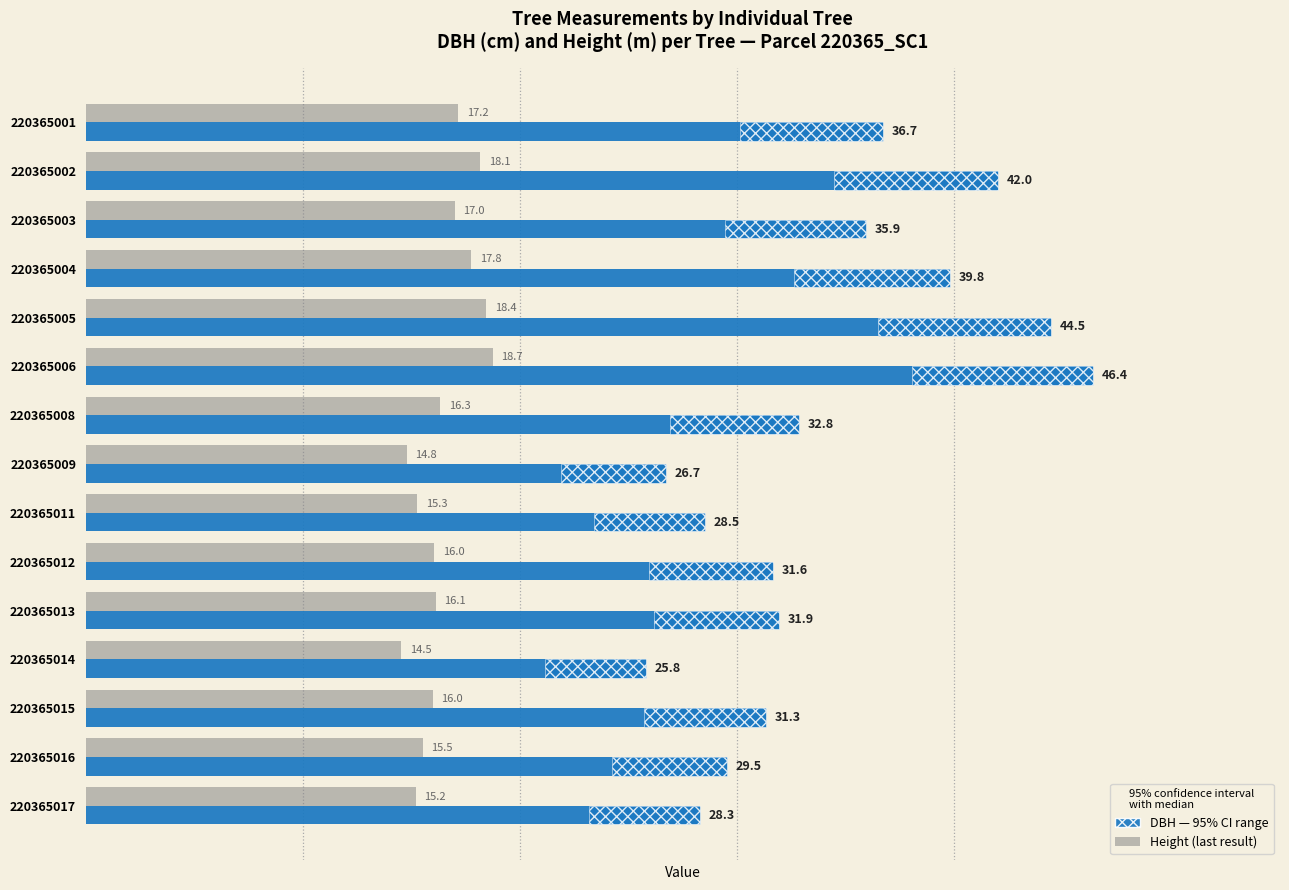

Which series has the largest total across all categories?

dbh (cm)